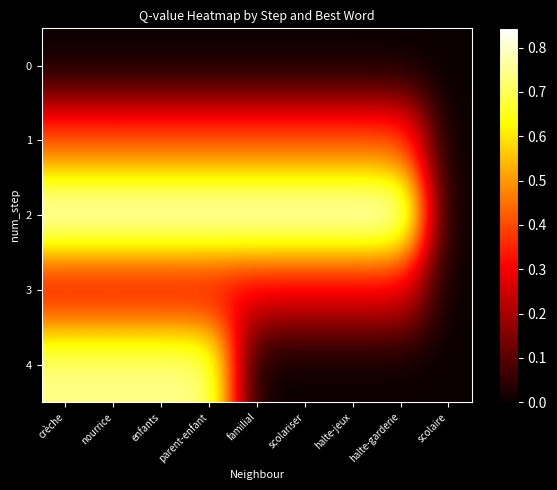

Which label corresponds to the largest value in the chart?

crèche